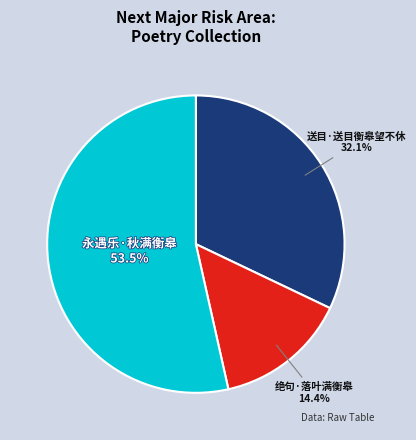

How many segments does this pie chart have?

3